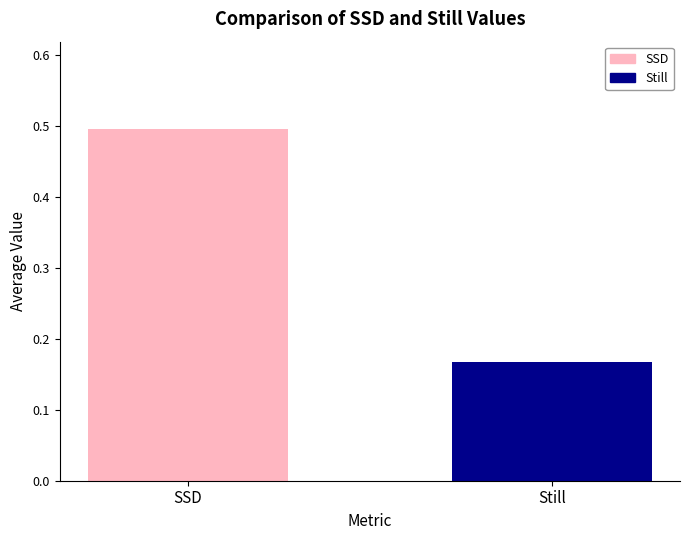

The Total_SSD_and_Still series shows 0.1 at Philadelphia PA. True or false?

False